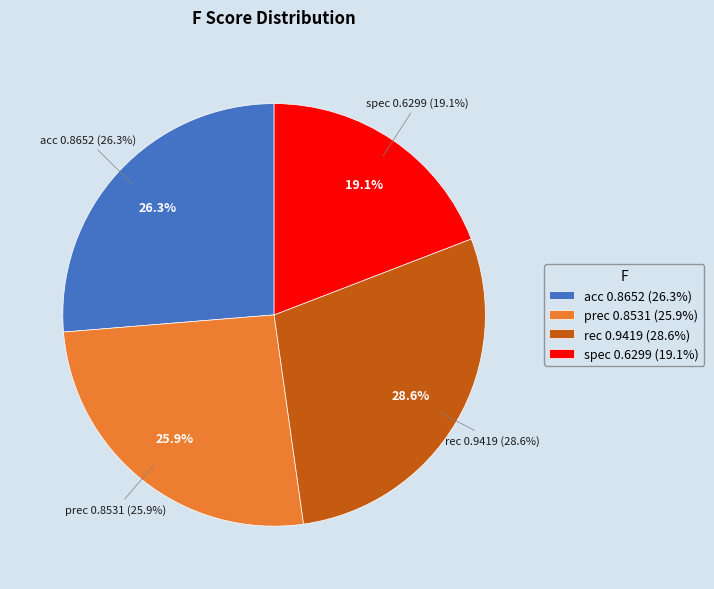

To the nearest percent, what is the difference between the largest and smallest slice percentages?

9%